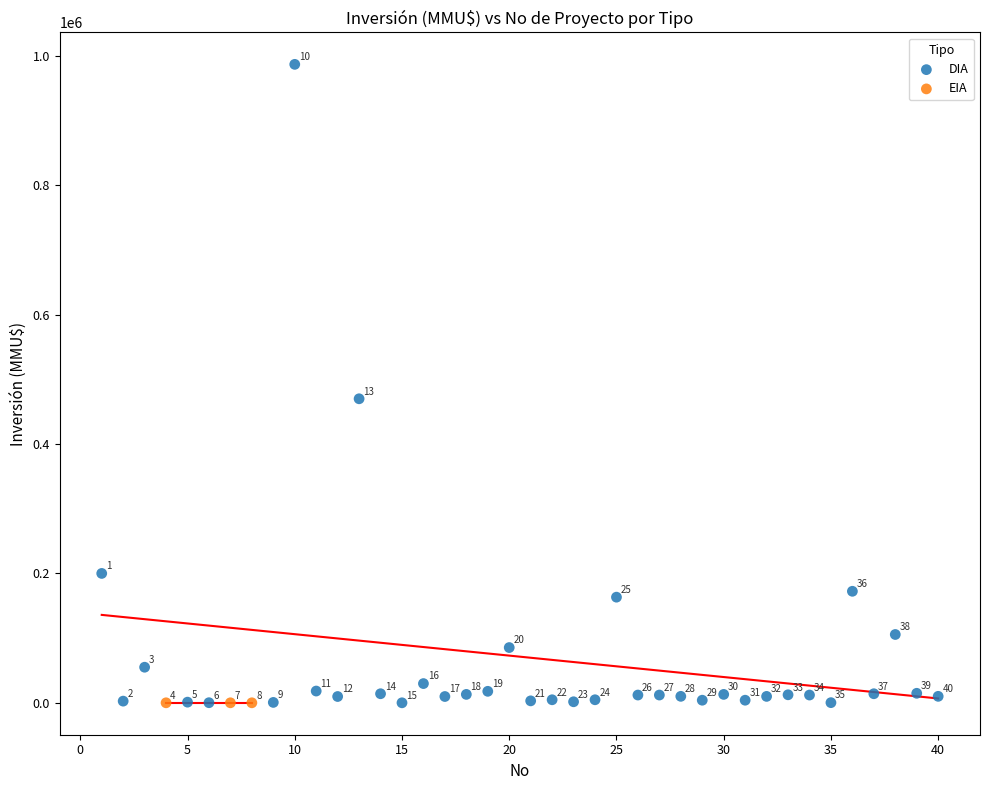

Which series contains the lowest Y value?

DIA